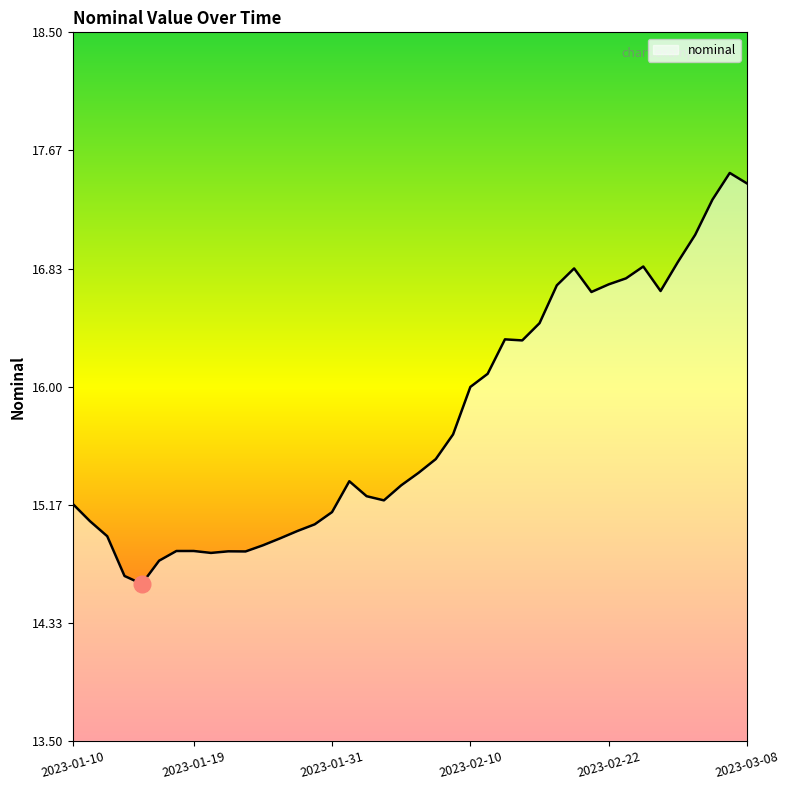

True or false: there are more than 1 points higher than both neighbors.

True